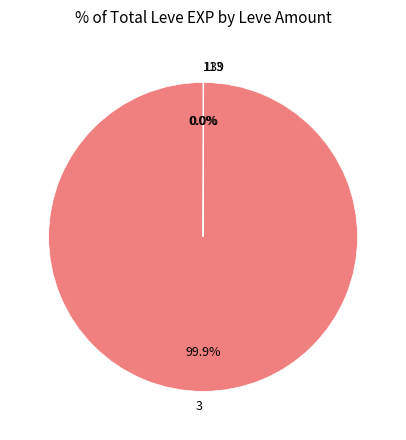

What is the majority slice?

3